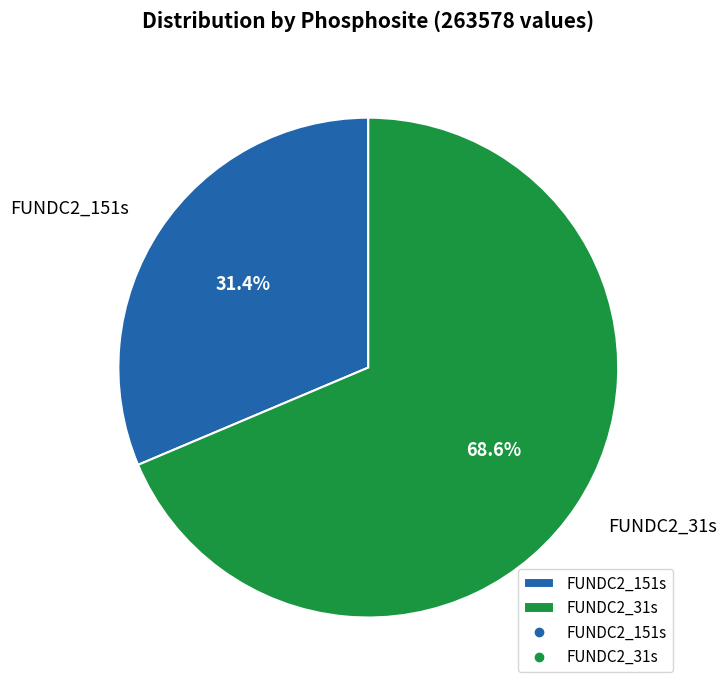

Is the sum of FUNDC2_151s and FUNDC2_31s greater than half?

Yes